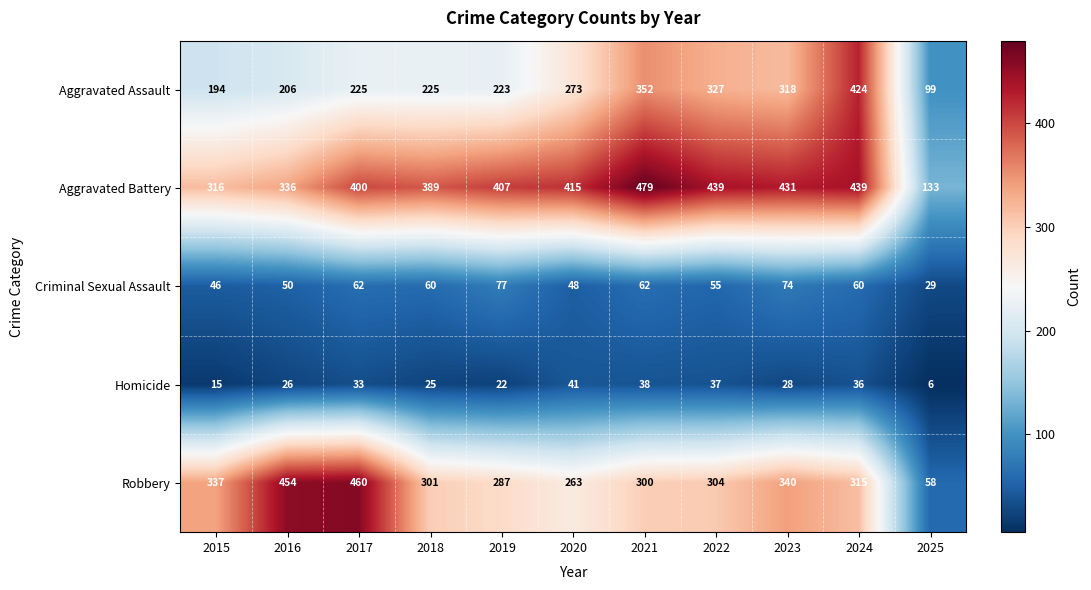

List the series in order of their peak value, highest first.

Aggravated Battery, Robbery, Aggravated Assault, Criminal Sexual Assault, Homicide